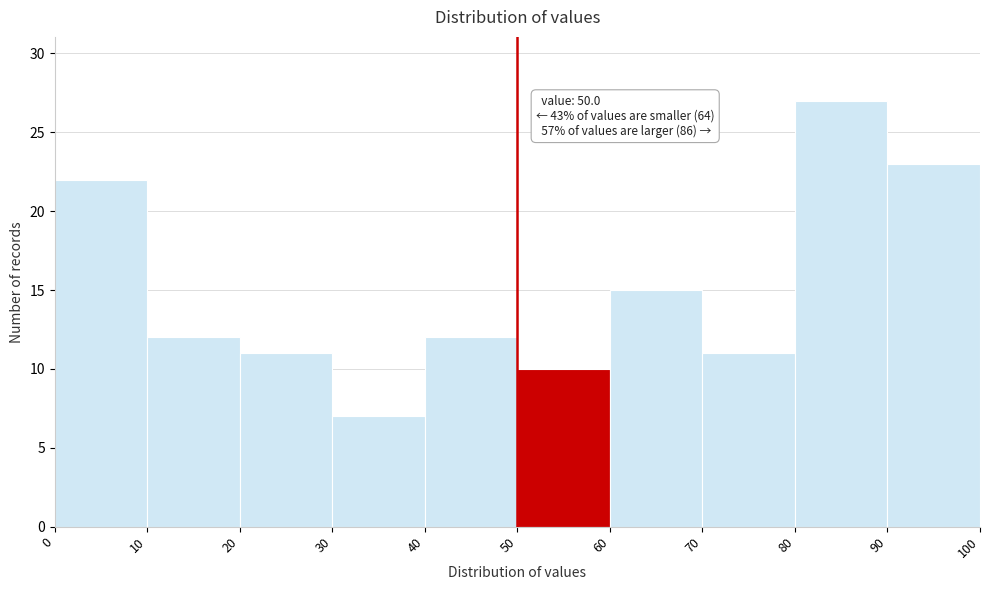

Which range on the x-axis has the tallest bar?

80 to 90